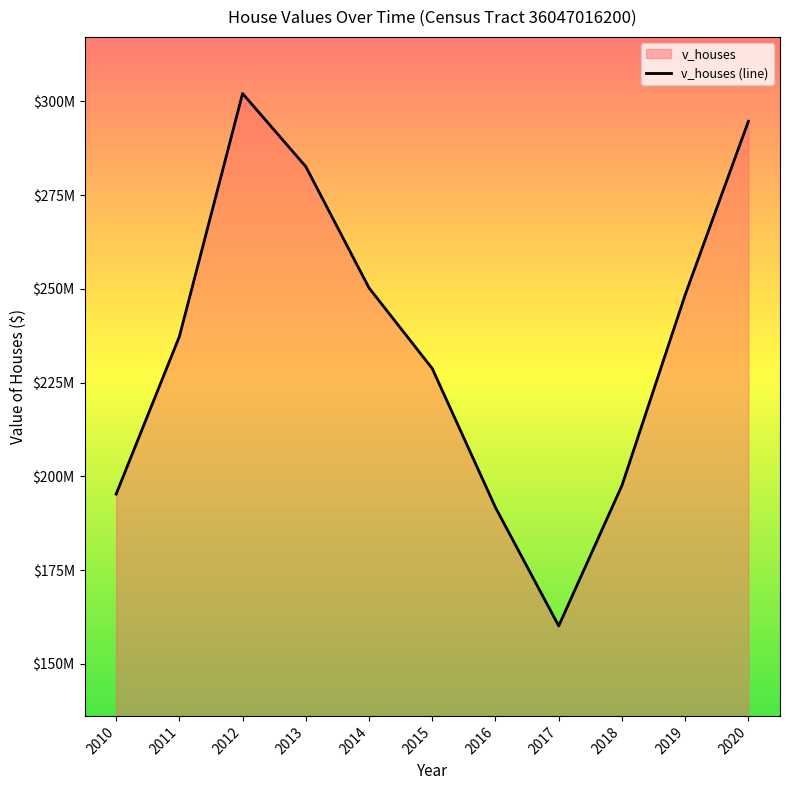

Reading right to left, what are all the values shown in this chart?

294714500	248417700	197550000	160103100	191688900	228757500	250265000	282623000	302124000	237287500	195262500